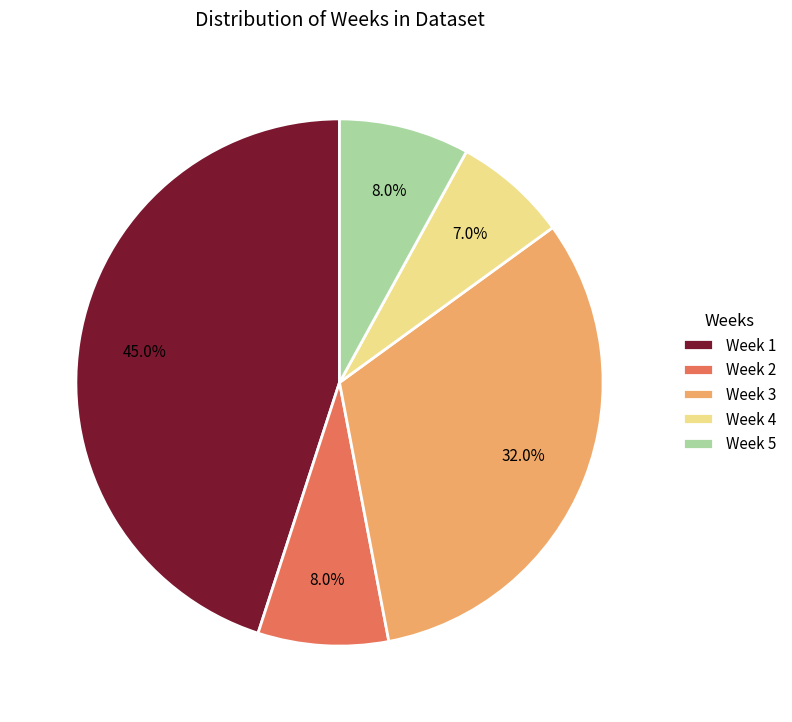

What is the total percentage of Week 2 and Week 3?

40.0%